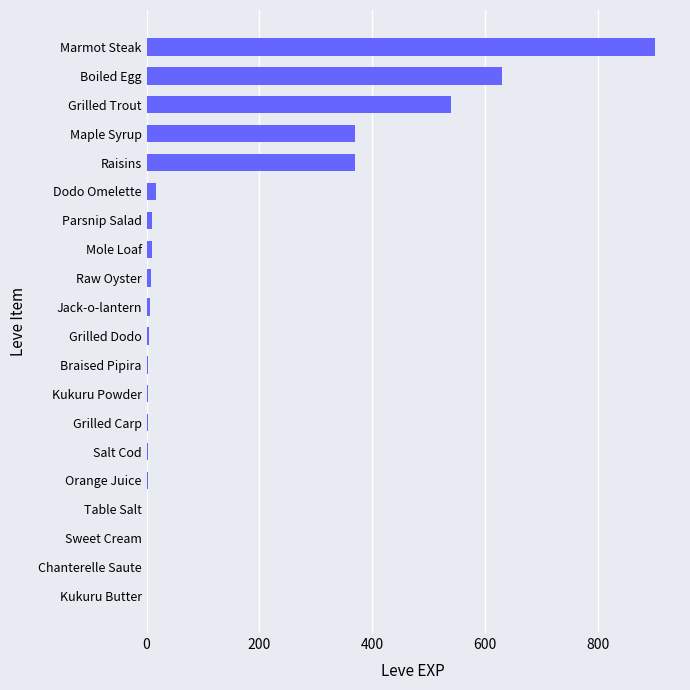

What is the approximate value at Marmot Steak?

900